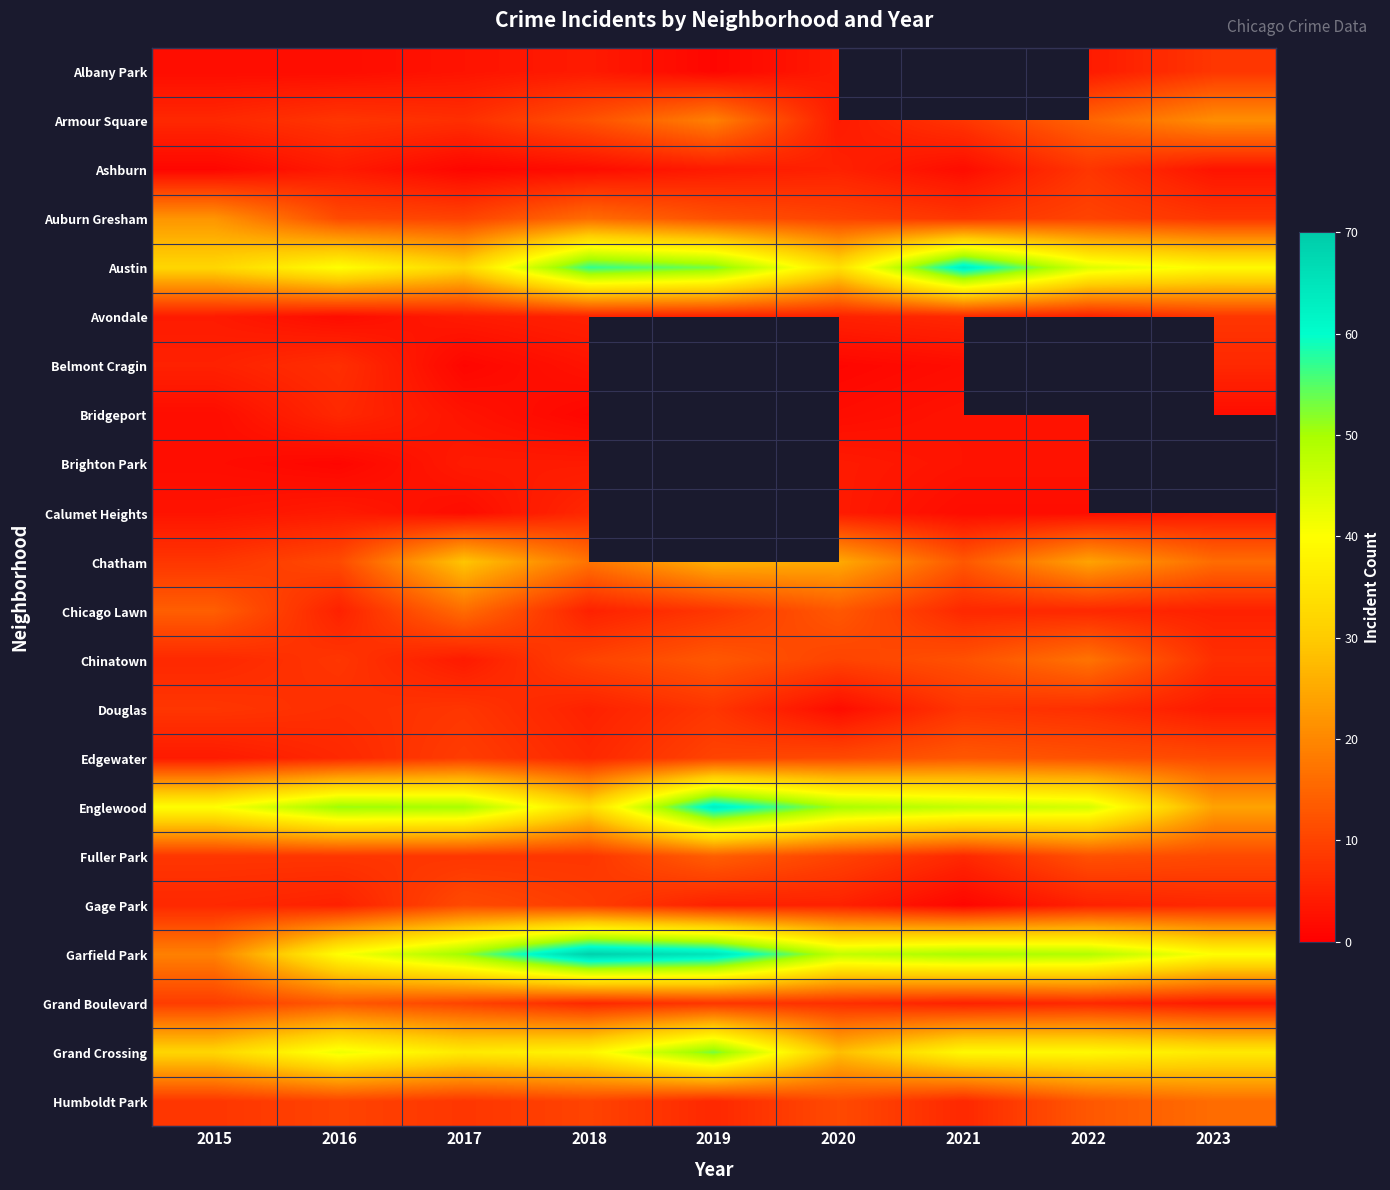

Which series has the widest spread of values?

Garfield Park